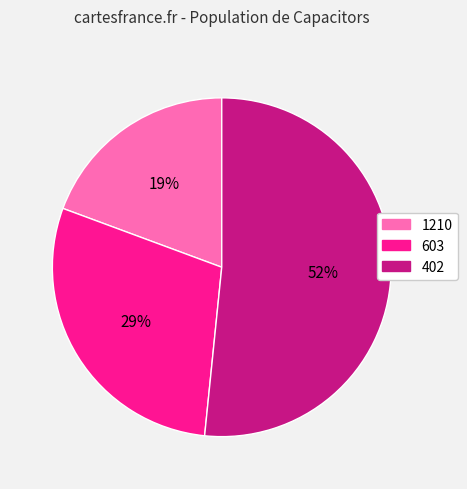

Is it true that 402 is 52% of the pie?

True